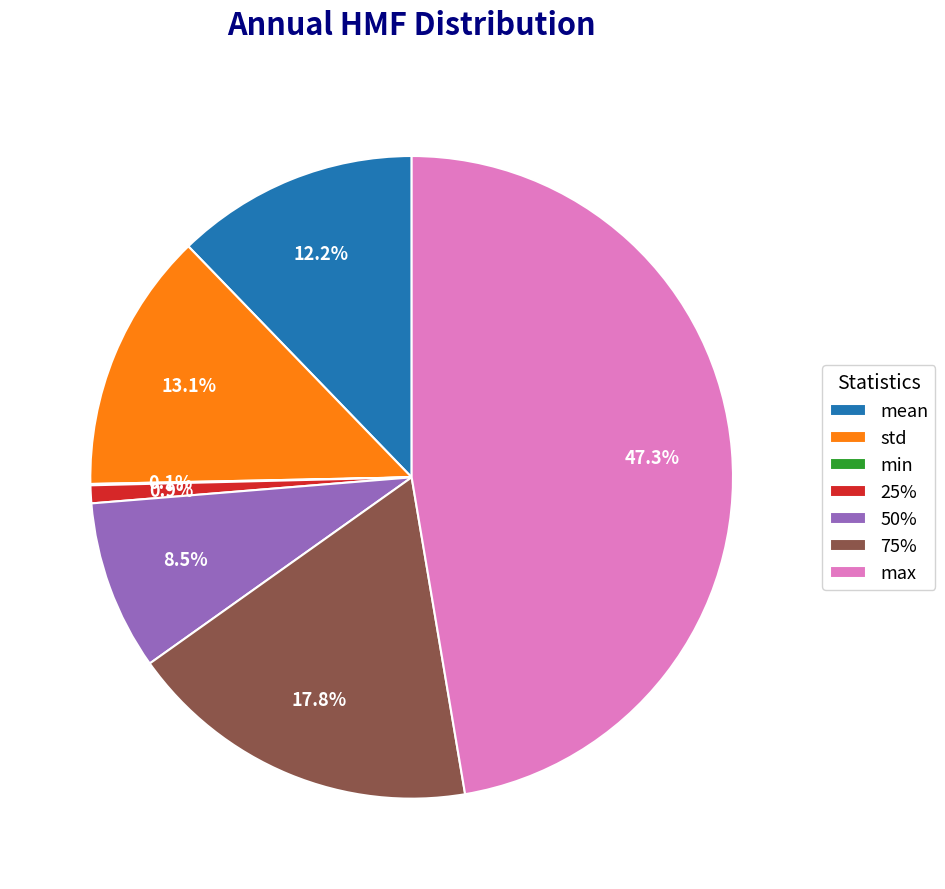

How much of the chart is everything except 75%?

82.2%